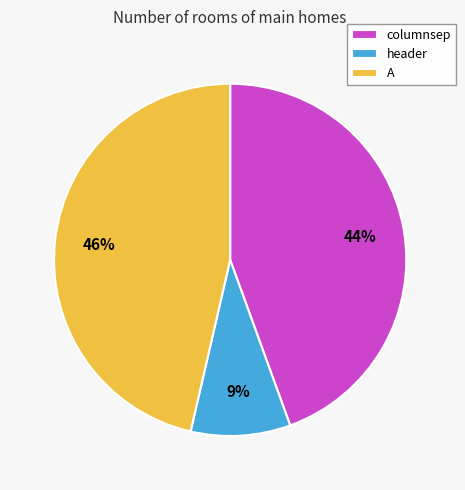

Which has a higher value, A or header?

A